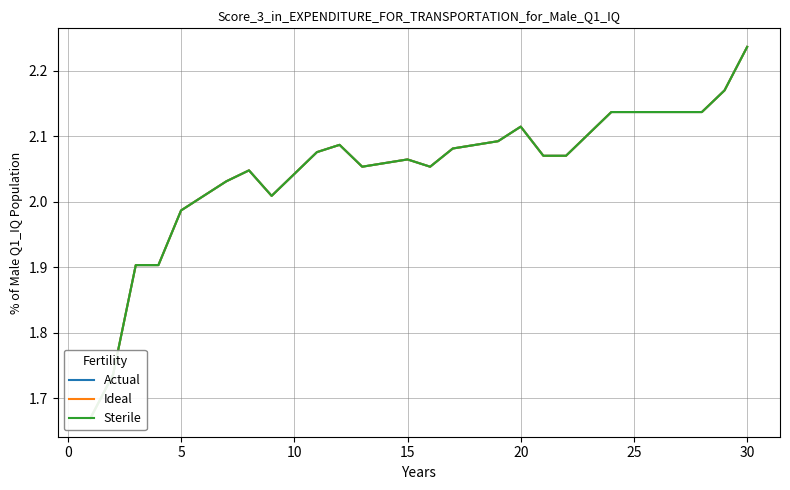

True or false: Sterile and Actual intersect in this chart.

False